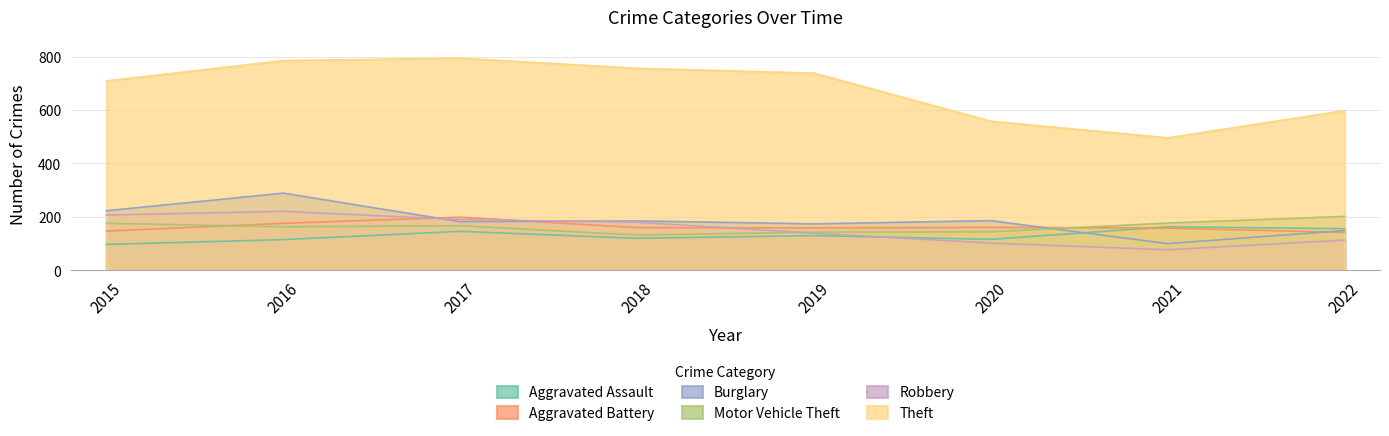

The value of Aggravated Battery at 2022 is 142. True or false?

True